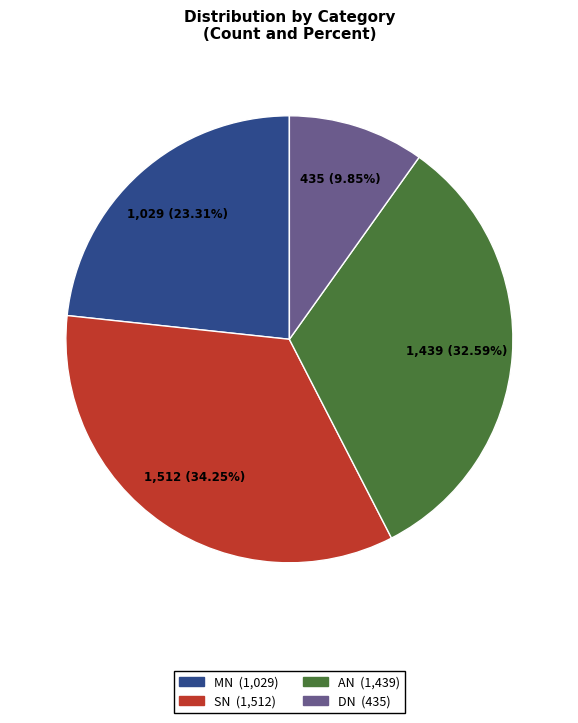

Count the number of slices in the pie.

4